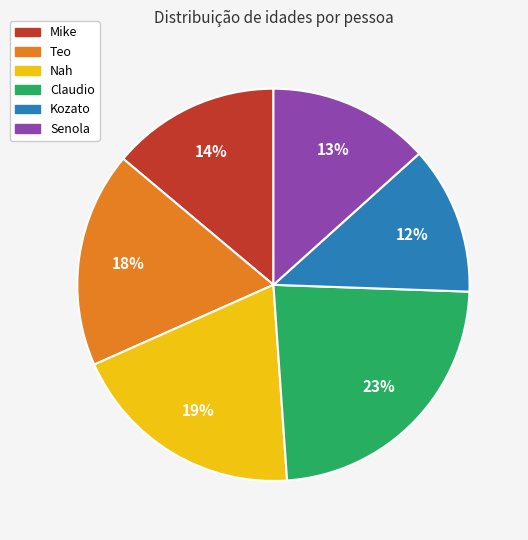

How many slices are in this pie chart?

6